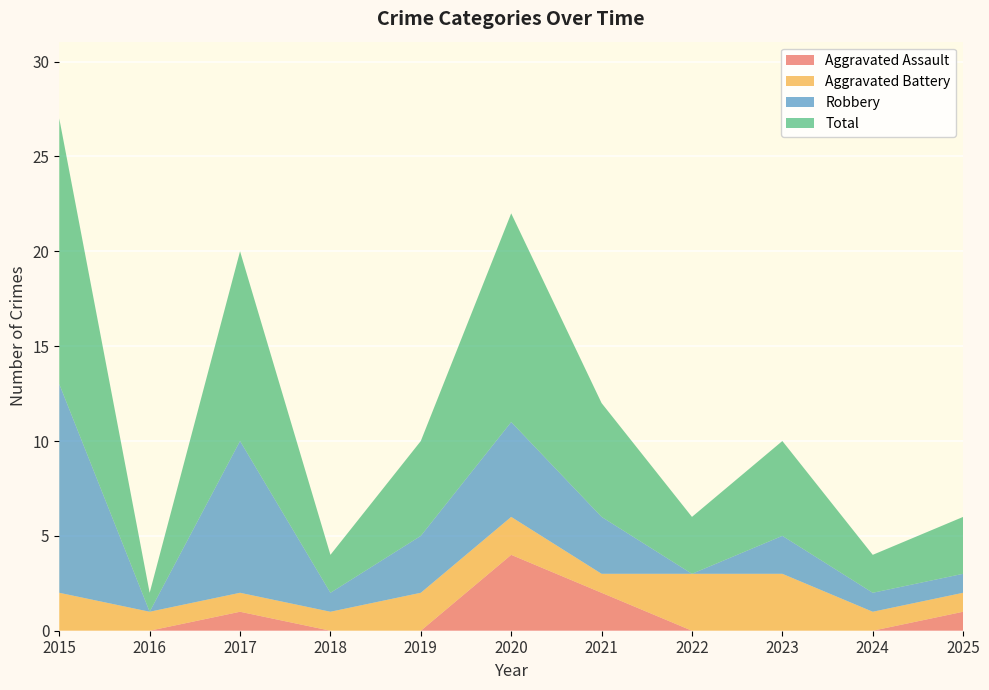

Reading right to left, extract all data points from this chart.

Aggravated Assault: 2025=1	2024=0	2023=0	2022=0	2021=2	2020=4	2019=0	2018=0	2017=1	2016=0	2015=0
Aggravated Battery: 2025=1	2024=1	2023=3	2022=3	2021=1	2020=2	2019=2	2018=1	2017=1	2016=1	2015=2
Robbery: 2025=1	2024=1	2023=2	2022=0	2021=3	2020=5	2019=3	2018=1	2017=8	2016=0	2015=11
Total: 2025=3	2024=2	2023=5	2022=3	2021=6	2020=11	2019=5	2018=2	2017=10	2016=1	2015=14